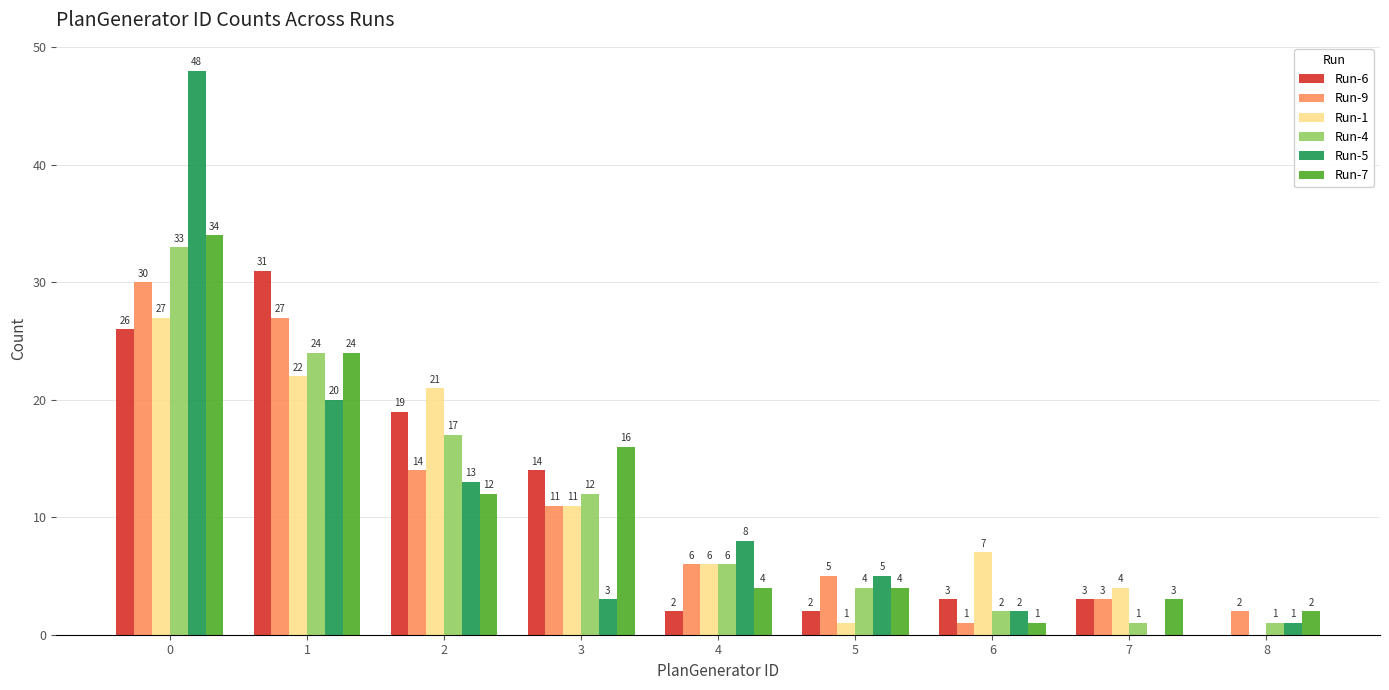

How many categories are shown in the chart?

9